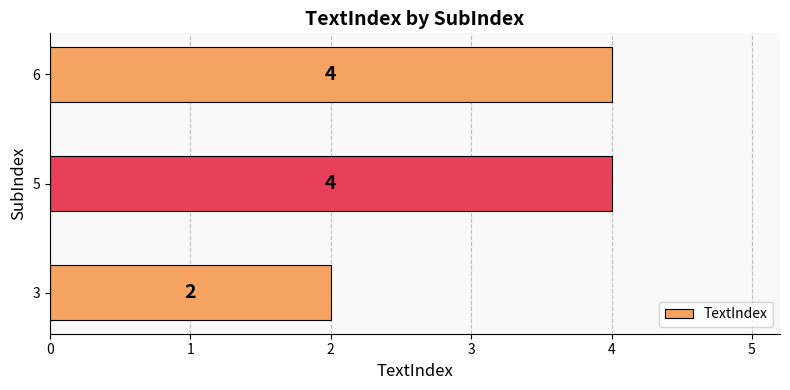

Are the bars horizontal?

Yes